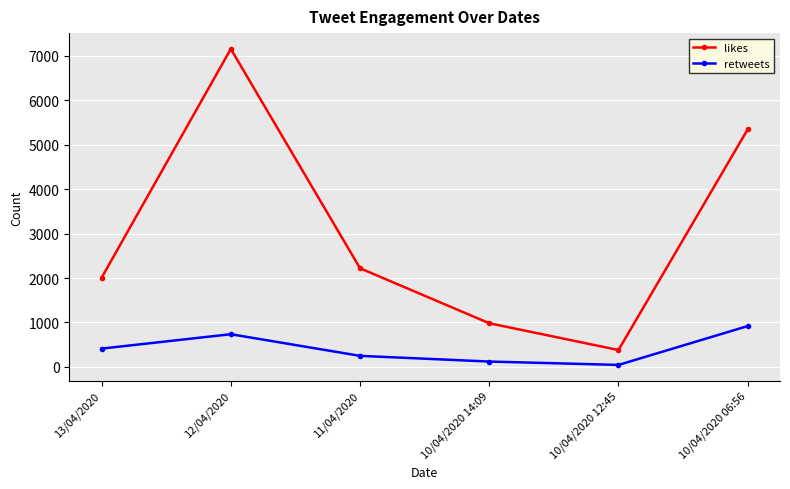

Count the number of data series in this chart.

2